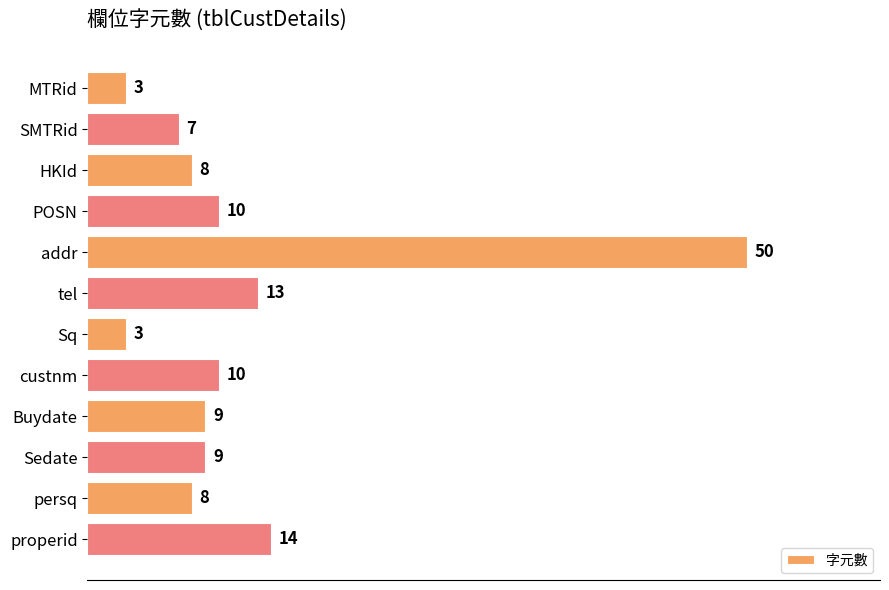

The chart shows a value of 14 at properid. True or false?

True